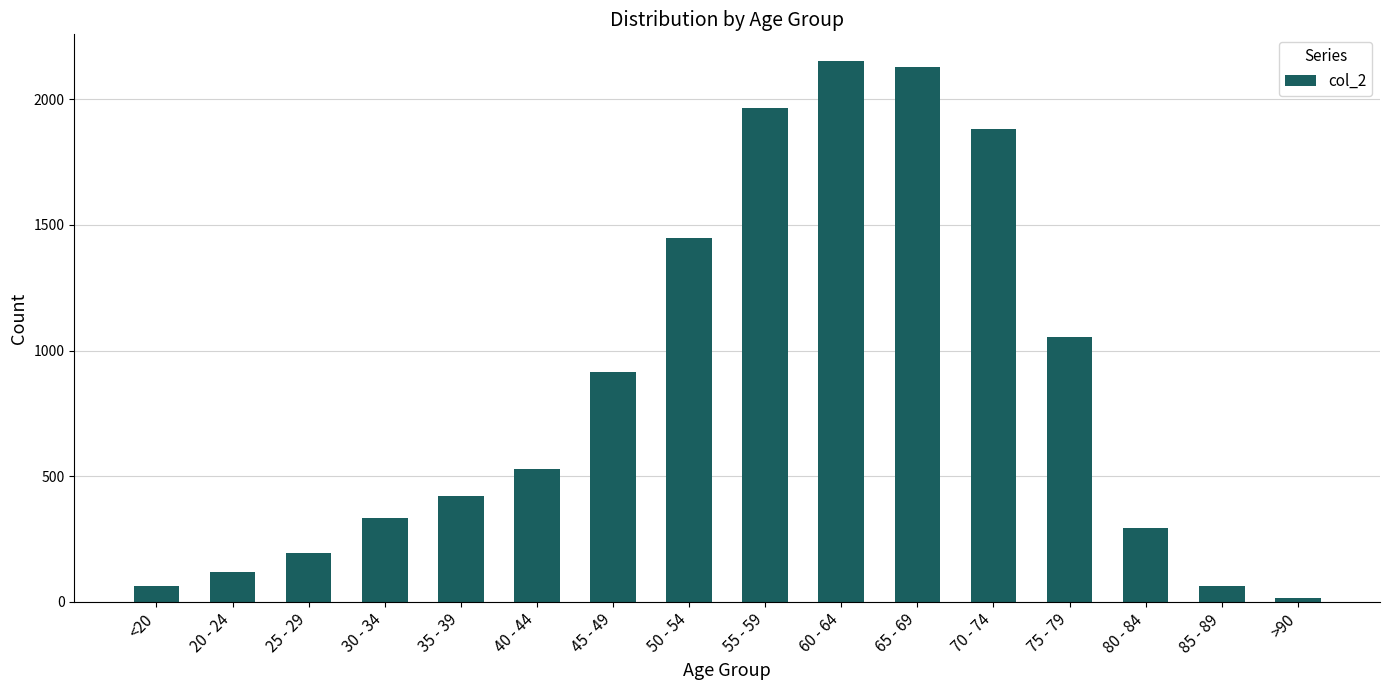

How many bars are there in total?

16